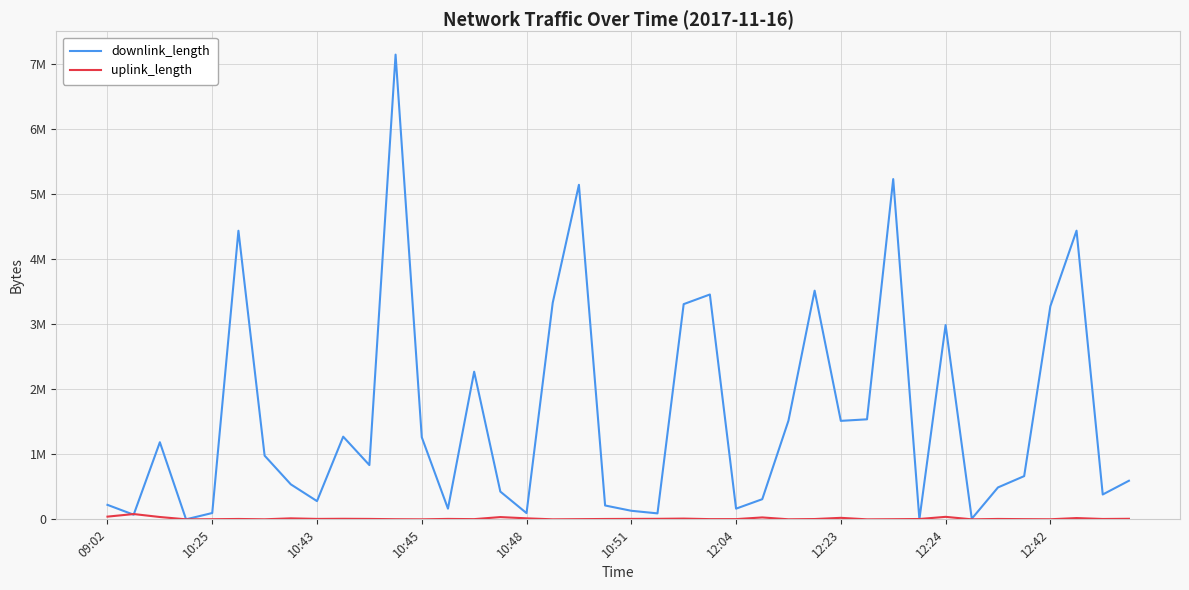

Where does the uplink_length series first go above 5761?

09:02